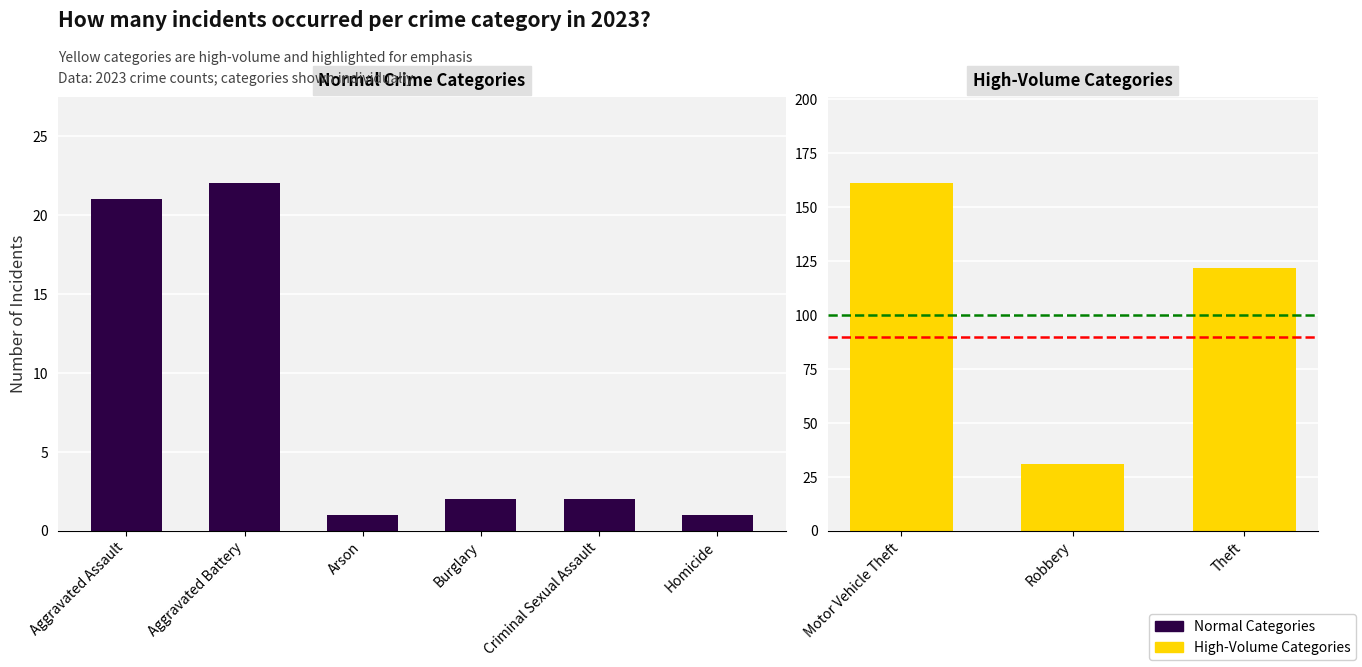

At which category is the sum across all series the highest?

Theft